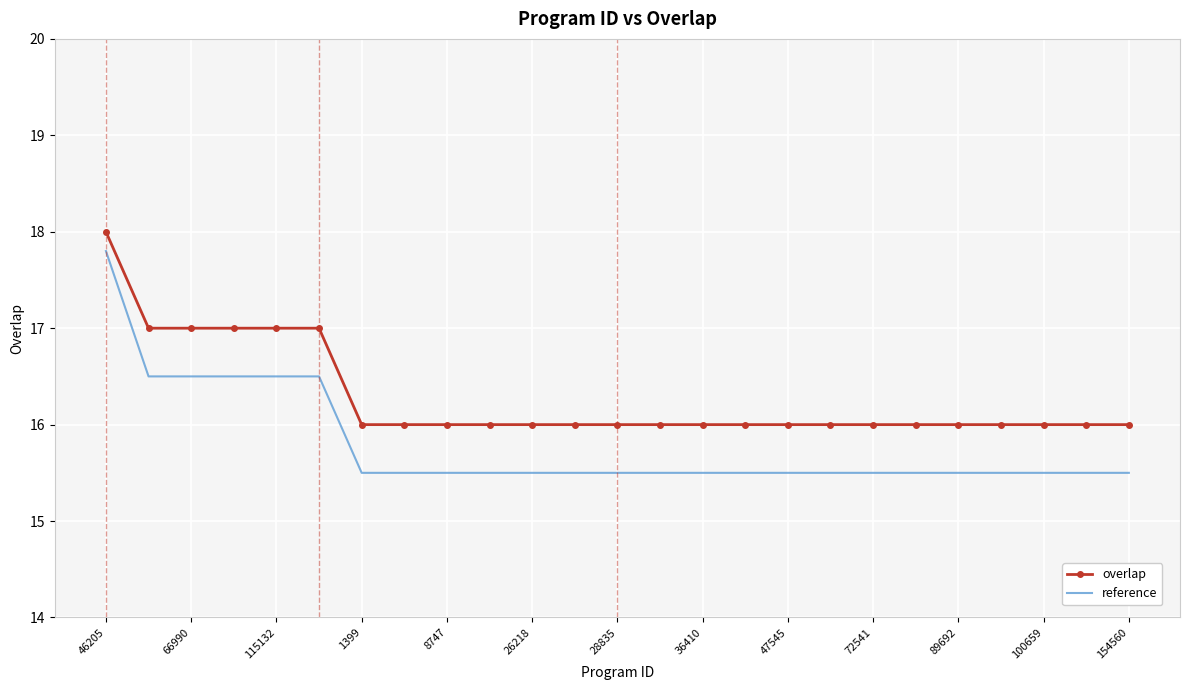

How many reference values are between 15 and 16?

19